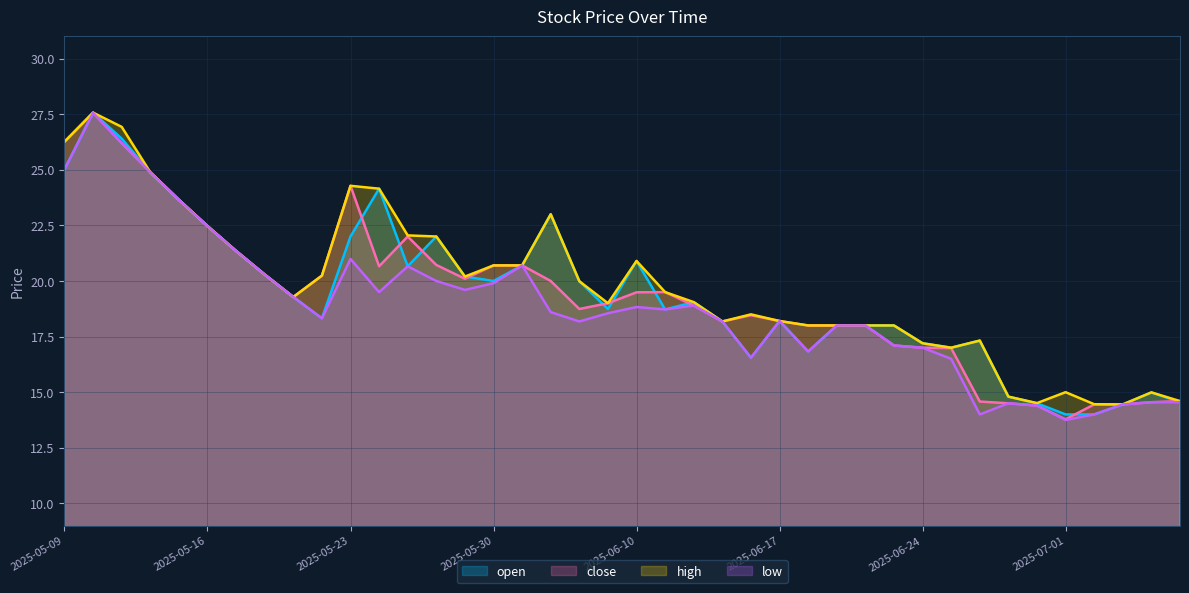

How many values in the close series exceed 19?

20